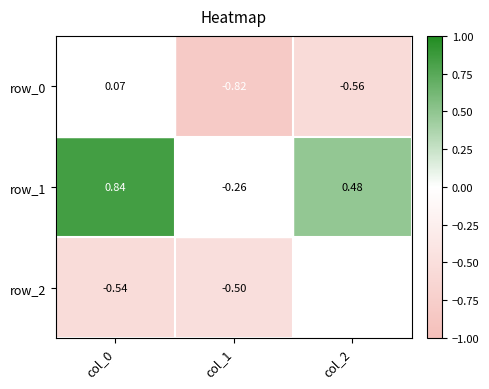

Rank the series at col_0 from highest to lowest value.

row_1, row_0, row_2